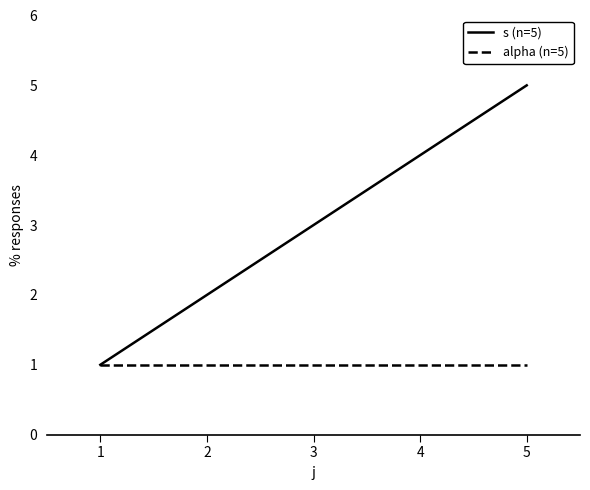

List the series in order of their overall mean, highest first.

s (n=5), alpha (n=5)